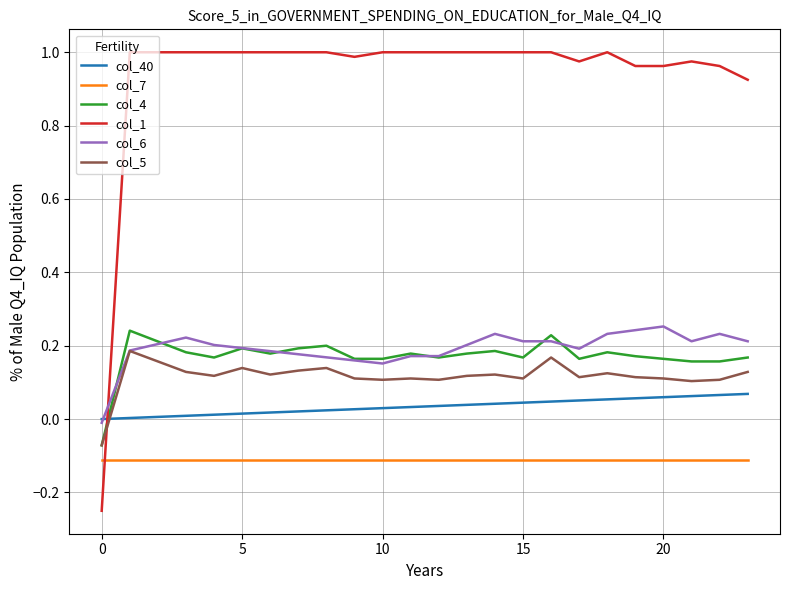

Which series has the widest spread of values?

col_1